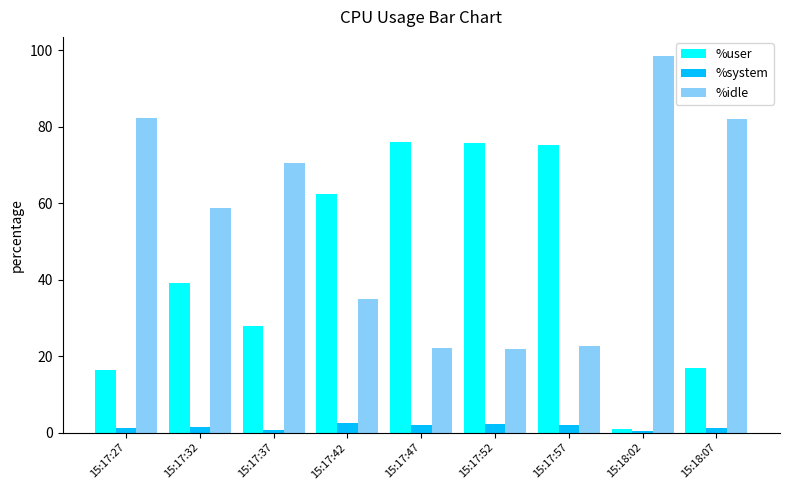

Which category has the highest value in the %idle series?

15:18:02